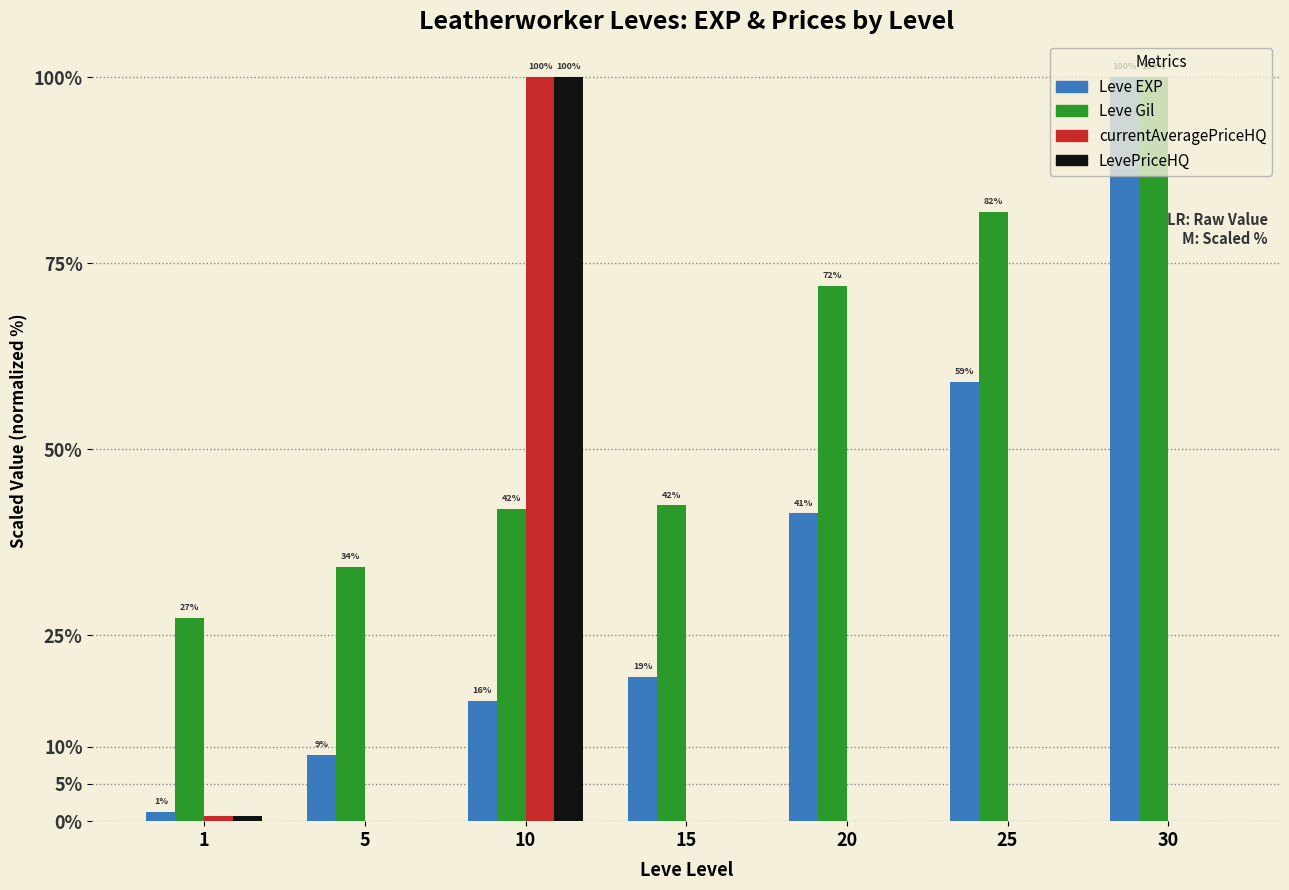

What is the sum of the Leve Gil values at 30 and 20?

172.0